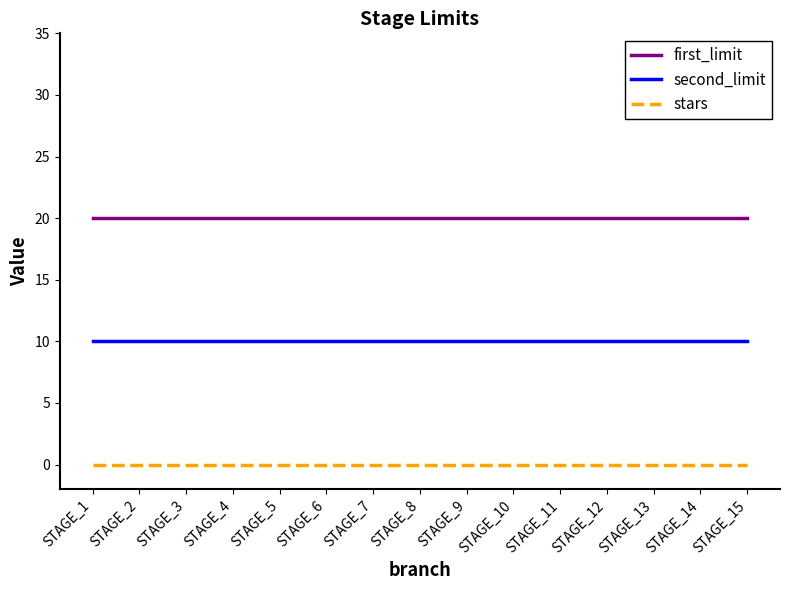

List the series in order of their overall mean, lowest first.

stars, second_limit, first_limit